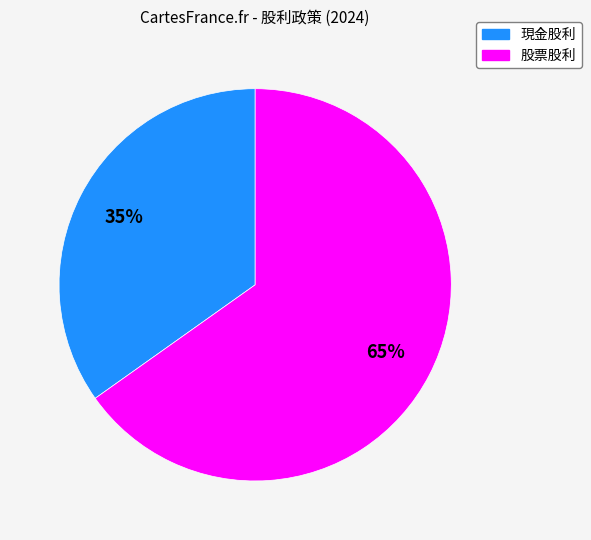

Is there any slice that represents more than half of the pie?

Yes